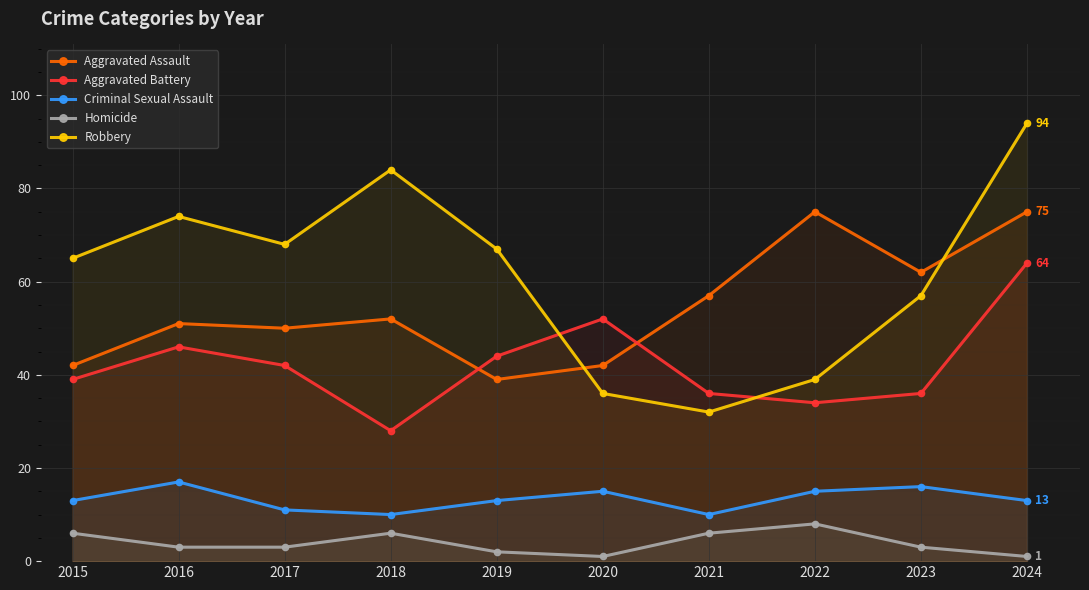

True or false: Aggravated Battery has a value of 39 at 2015.

True